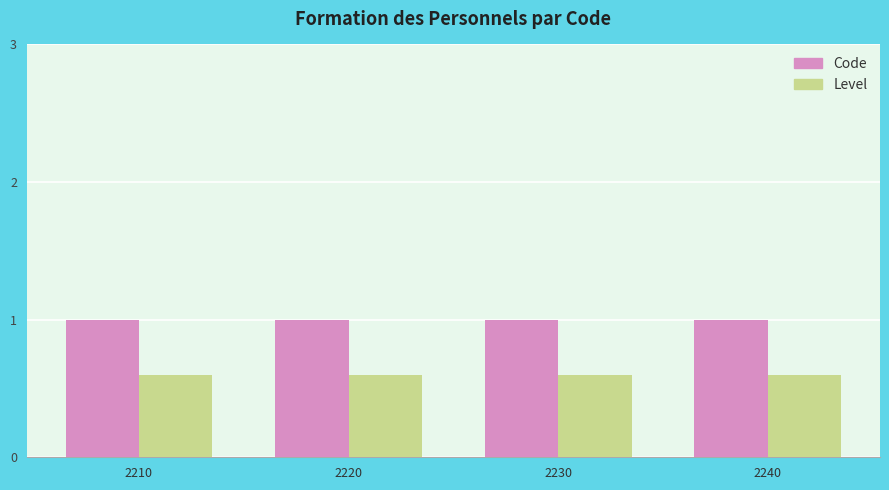

True or false: Level has a value of 0.2 at 2230.

False